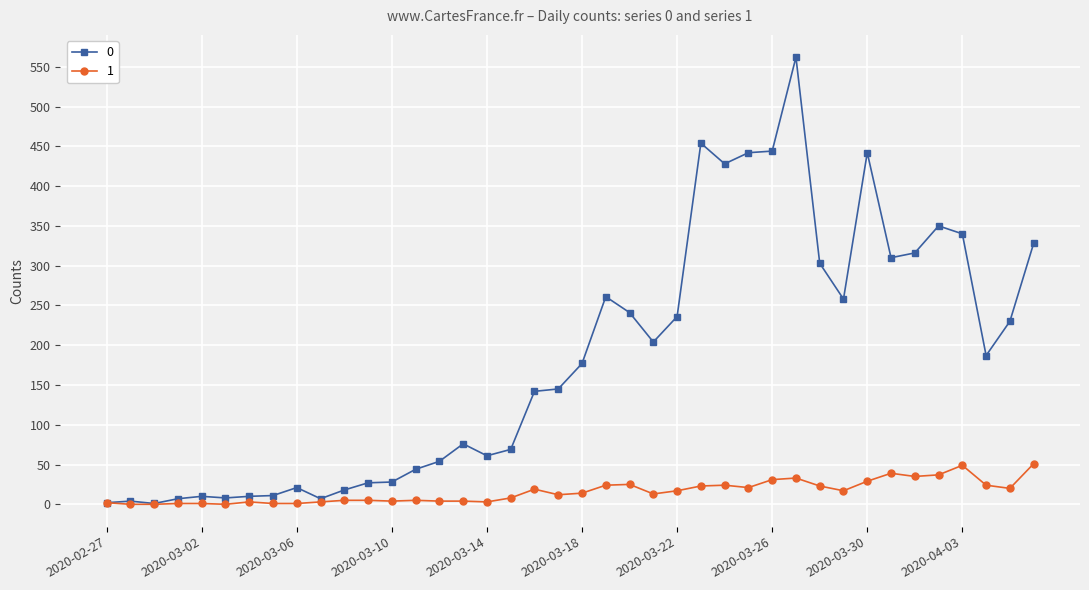

True or false: 0 has more than 1 interior local peaks.

True